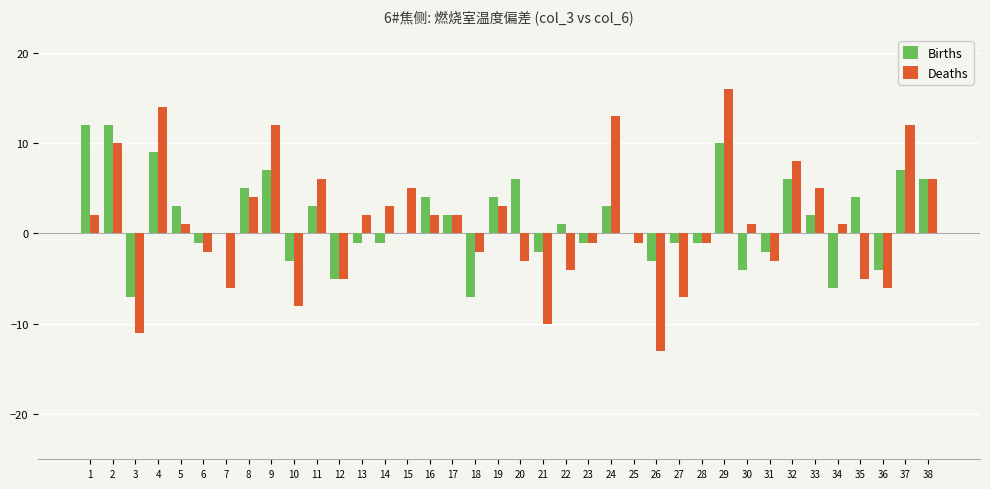

What is the maximum value shown in the chart?

16